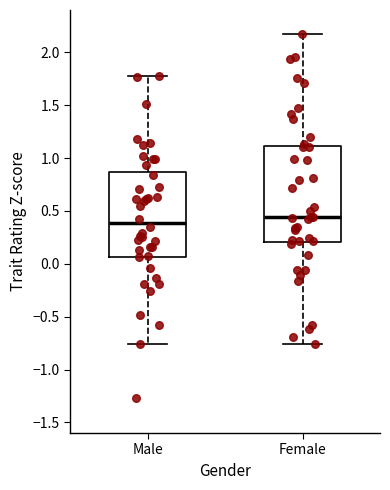

Reading left to right, read every box against the y-axis: the position of its median line, the range the box covers, and the ends of its whiskers. The values are not printed on the chart, so give them approximately, as read against the axis.

Male: median 0.40, box 0.05 to 0.85, whiskers -0.75 to 1.80
Female: median 0.45, box 0.20 to 1.10, whiskers -0.75 to 2.15